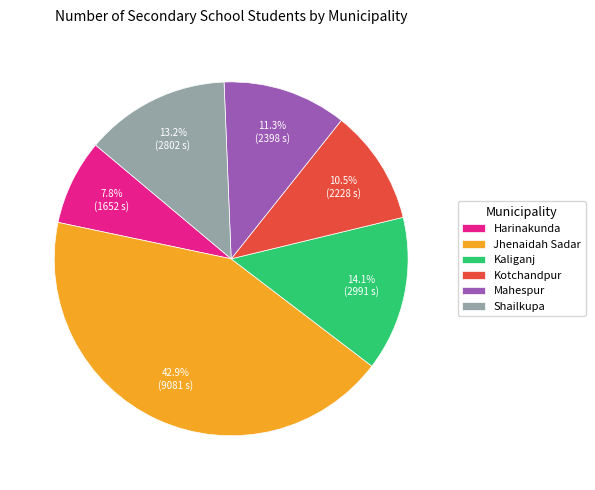

Is it true that Harinakunda is 1% of the pie?

False